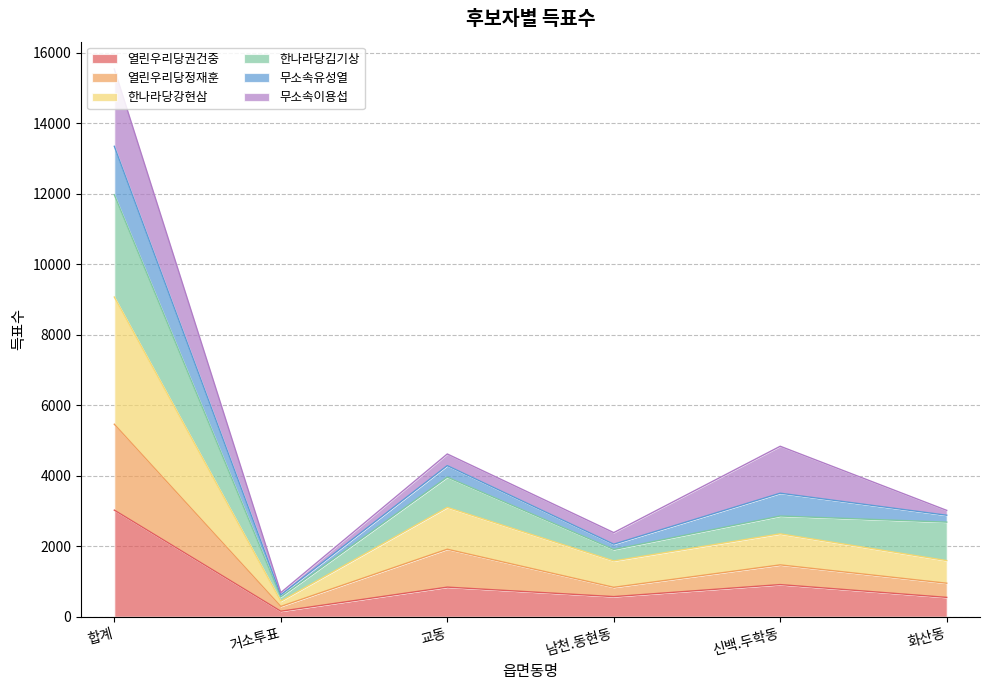

At how many categories does at least one series exceed 7900?

1